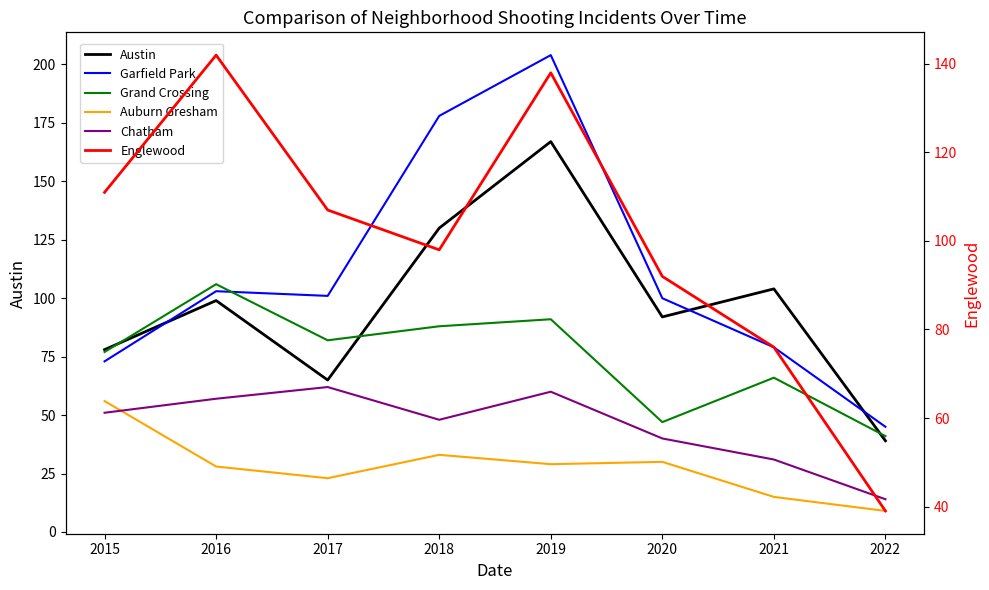

Is the value of Garfield Park at 2017 greater than the value of Englewood at 2022?

Yes